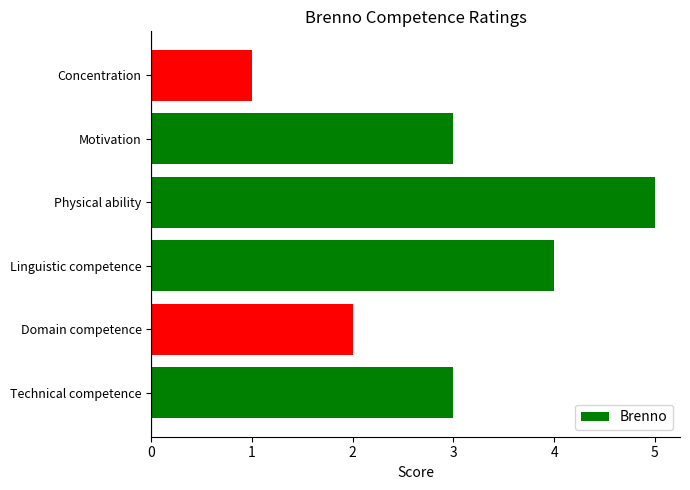

What value does the data have at Technical competence?

3